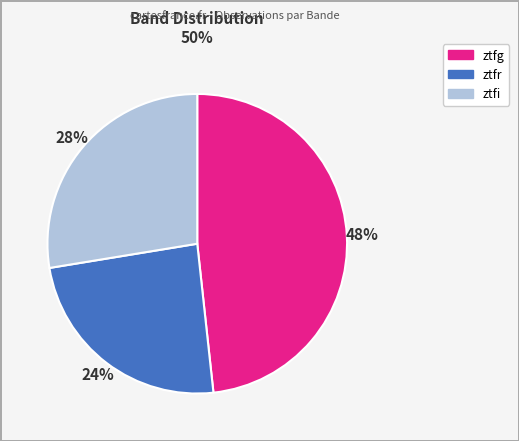

Which slice is the largest?

ztfg